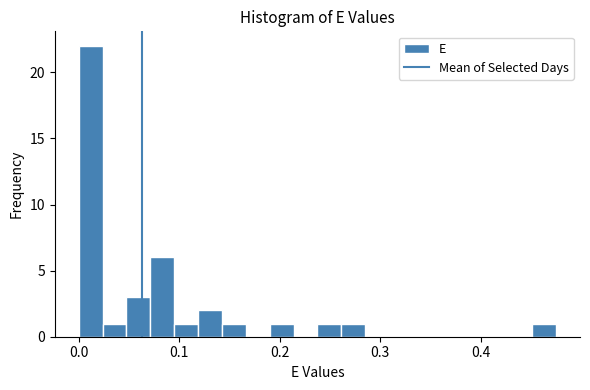

Around what value on the x-axis is the tallest bar? Give the approximate position of its centre, as read against the axis.

0.01